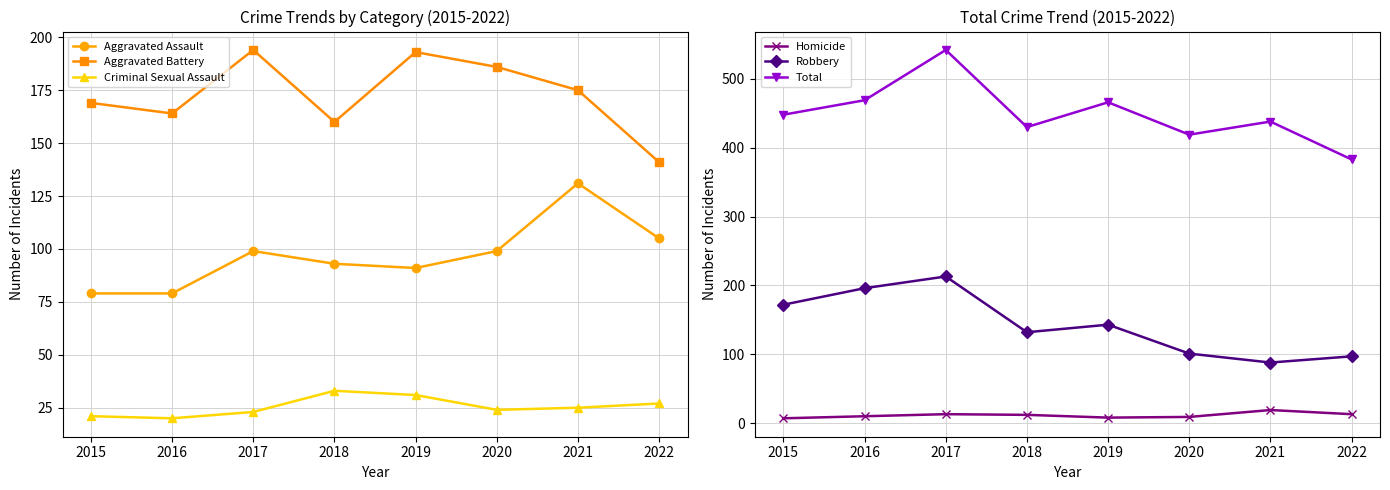

True or false: Total and Robbery cross at least once.

False